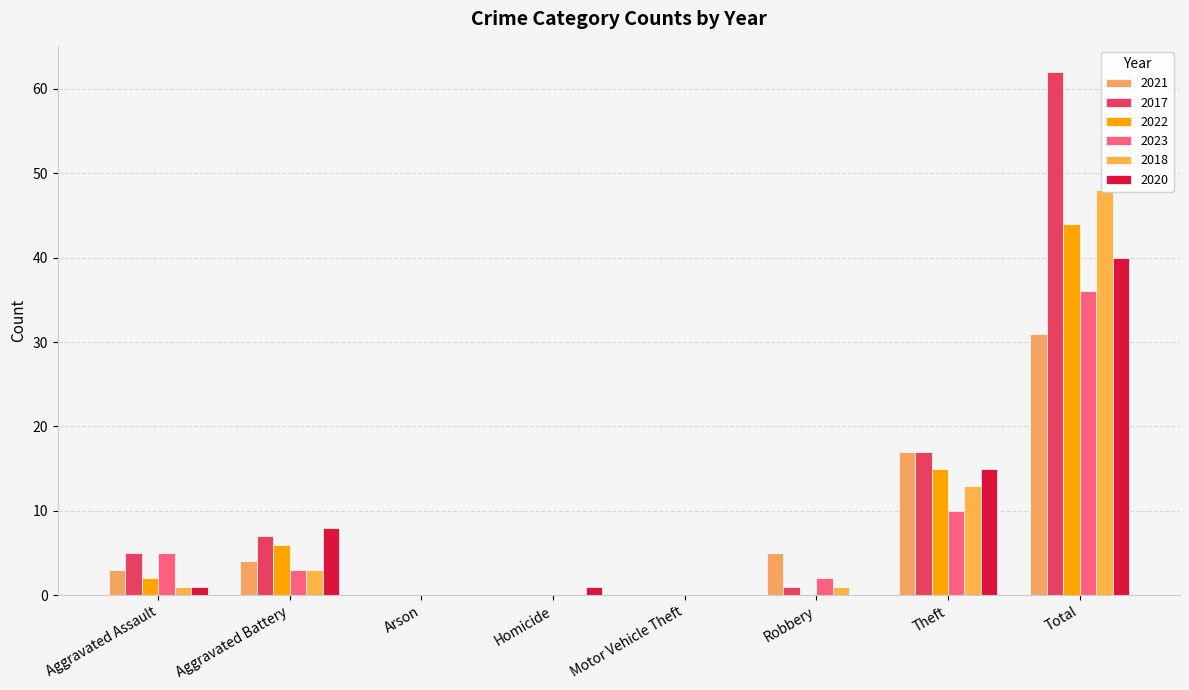

What is the label of the 5th bar from the left?

Motor Vehicle Theft